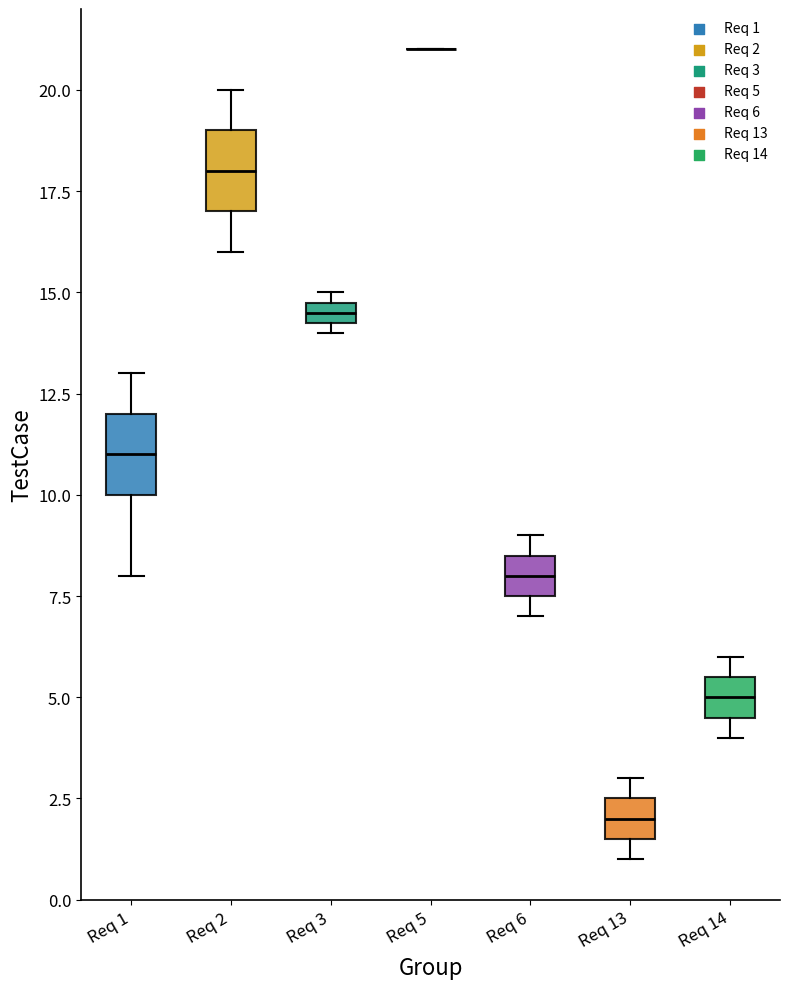

Where is the lower edge of the box for Req 3 on the y-axis? The values are not printed on the chart, so give them approximately, as read against the axis.

14.5